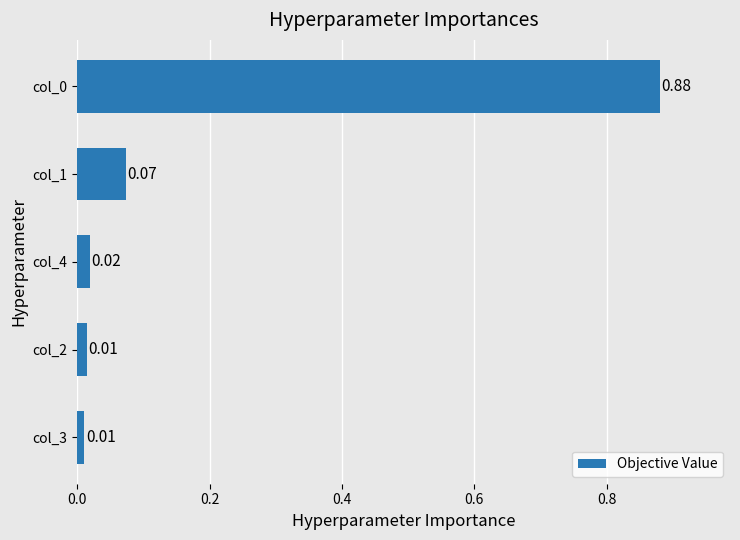

What is the sum of all values?

1.0